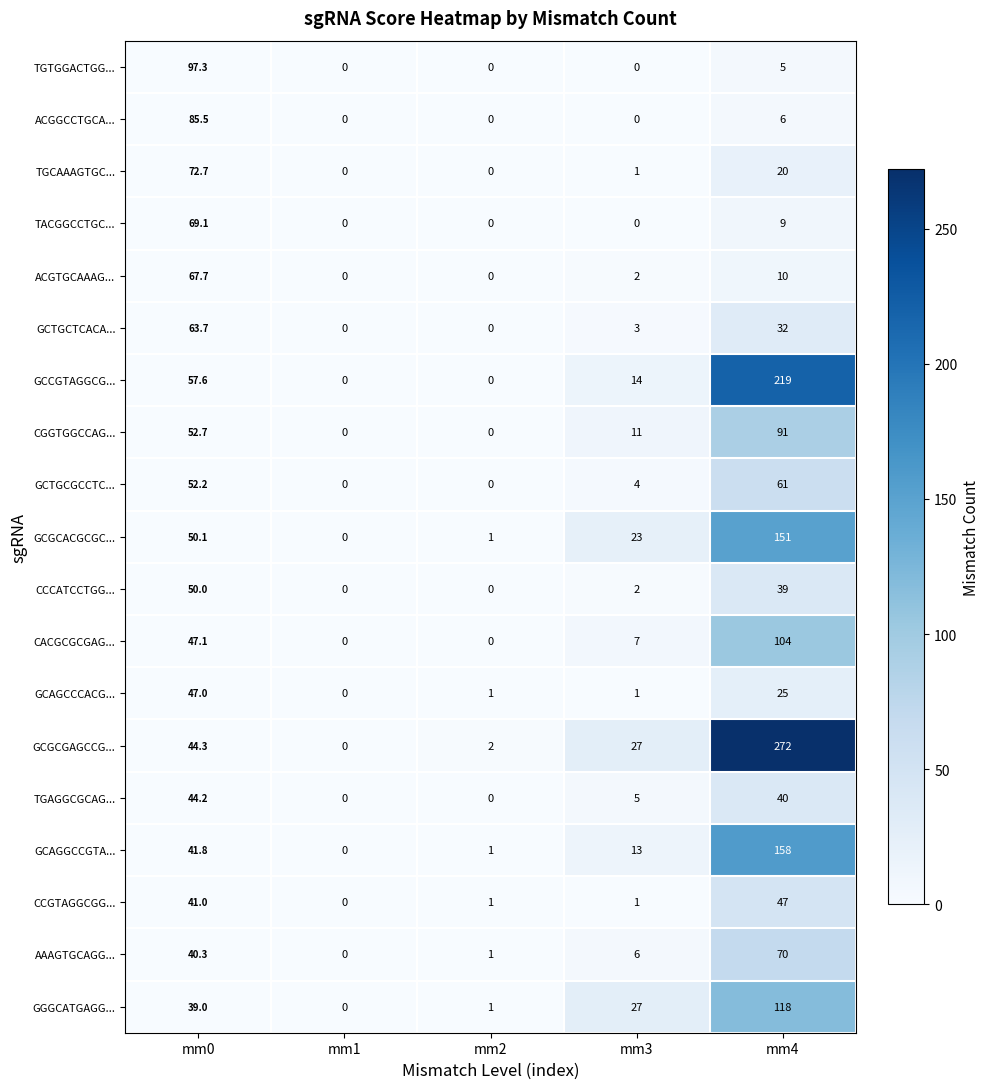

Which series has the largest total across all categories?

GCGCGAGCCG...